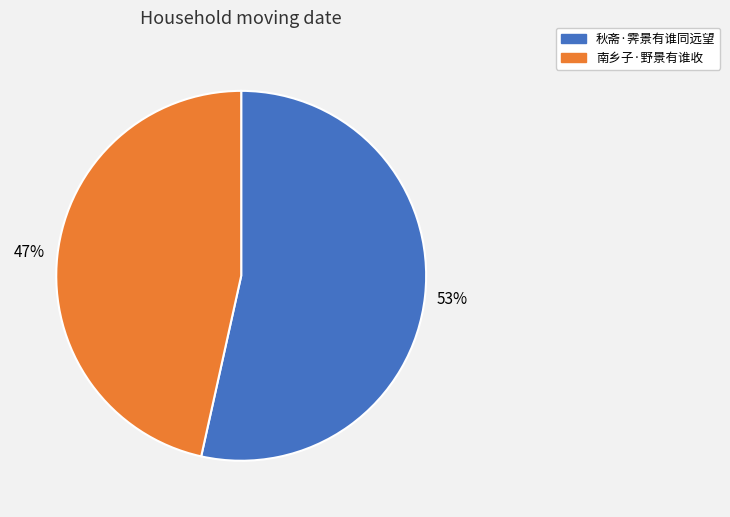

Rank the categories by value from lowest to highest.

南乡子·野景有谁收, 秋斋·霁景有谁同远望